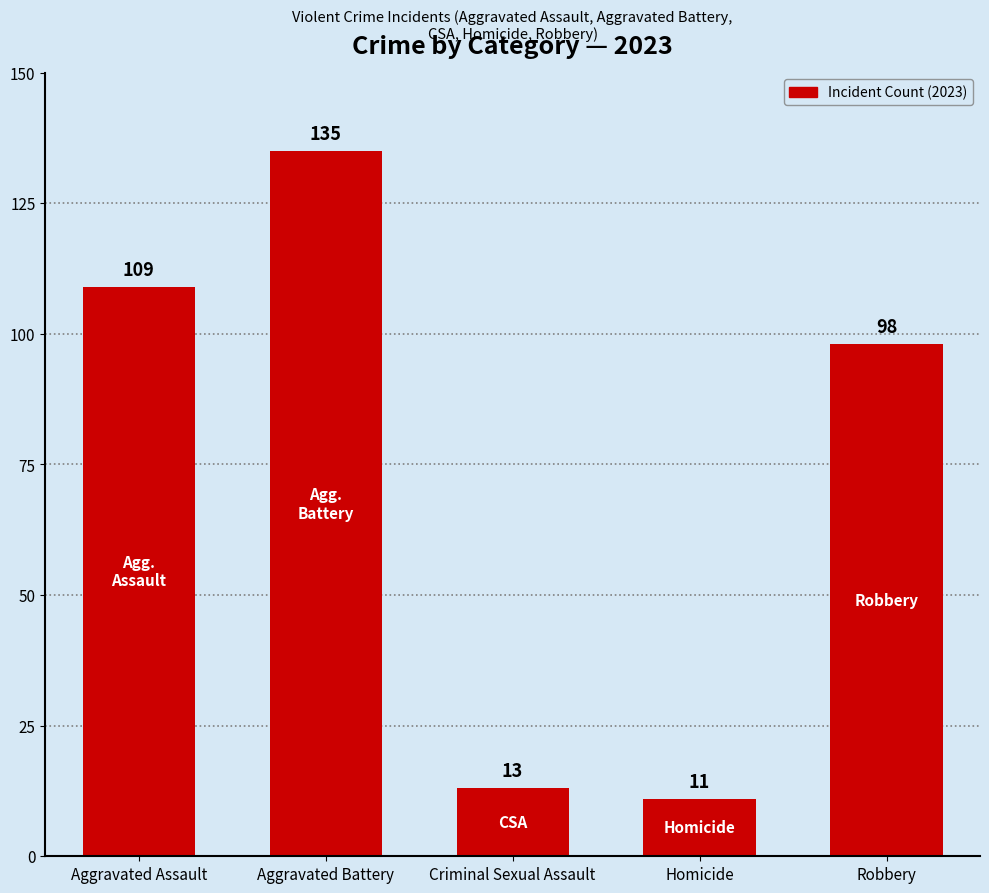

Approximately how many times larger is the value at Aggravated Assault compared to Aggravated Battery?

0.8